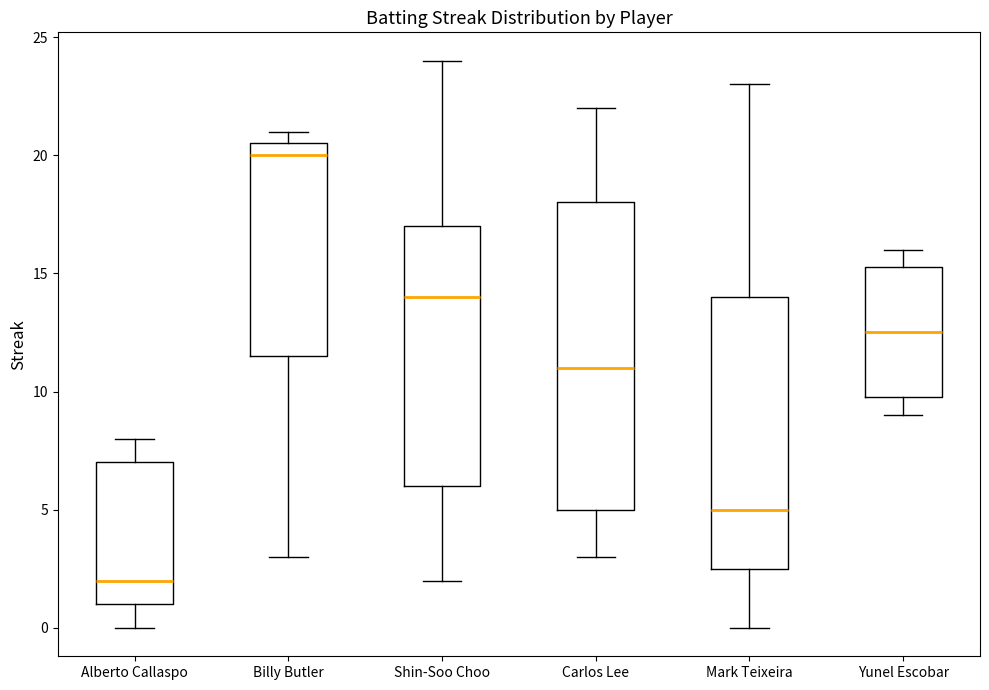

Where is the upper edge of the box for Yunel Escobar on the y-axis? The values are not printed on the chart, so give them approximately, as read against the axis.

15.5